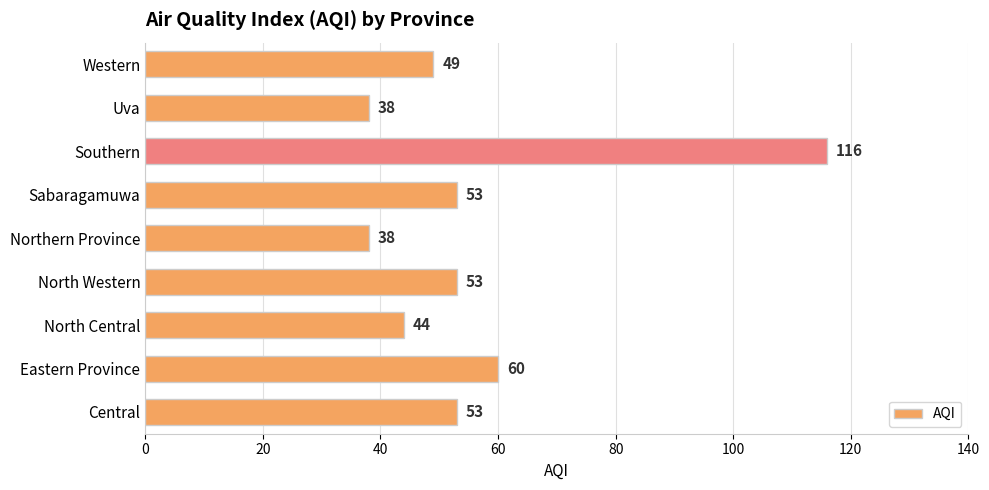

The chart shows a value of 116 at Southern. True or false?

True